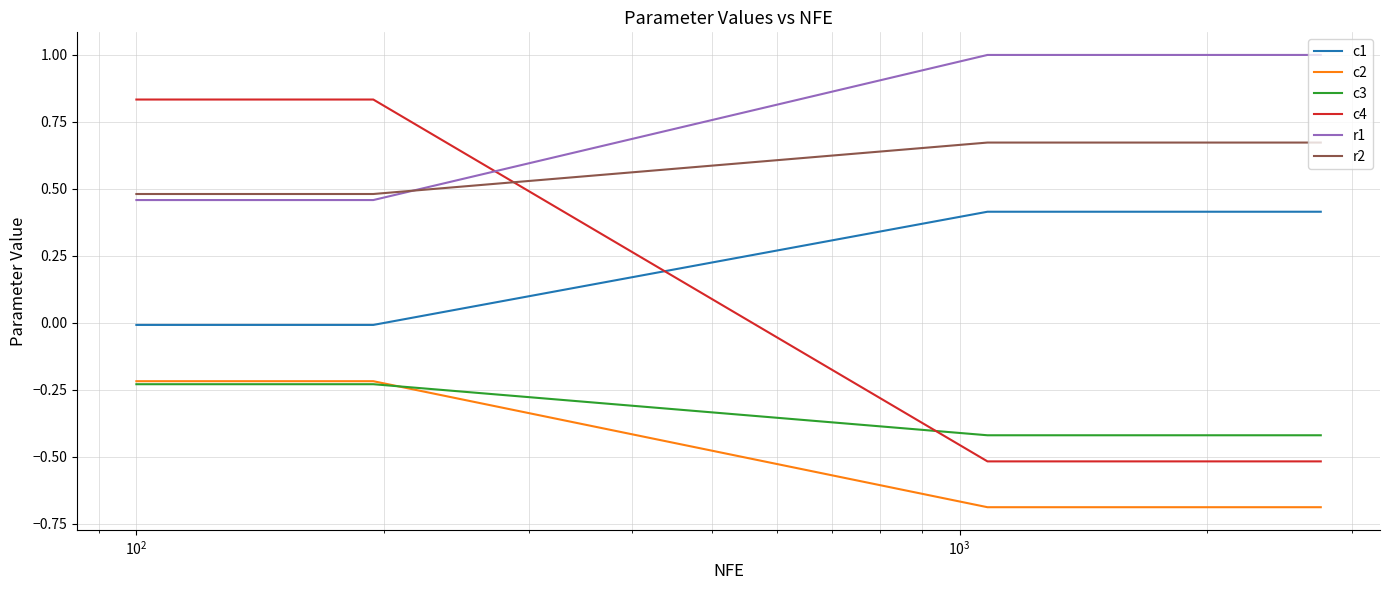

Which series has the largest range (max minus min)?

c4